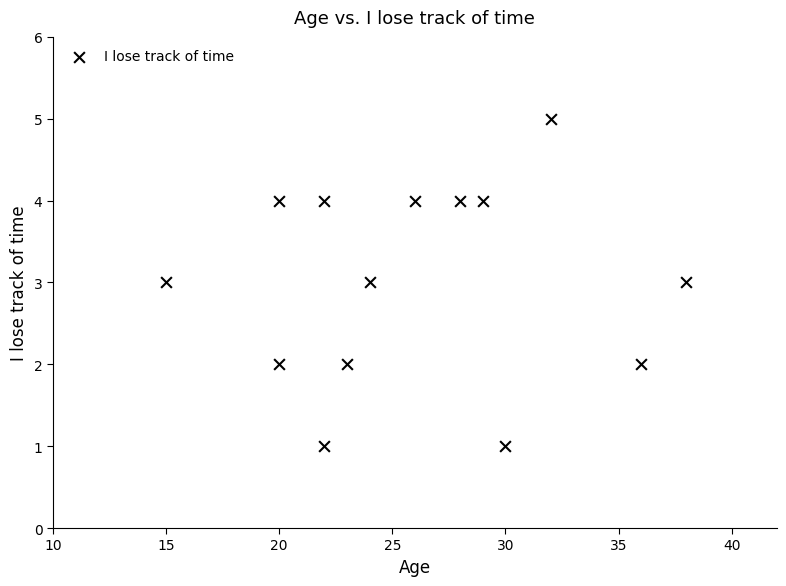

What is the range of Y values (max minus min)?

4